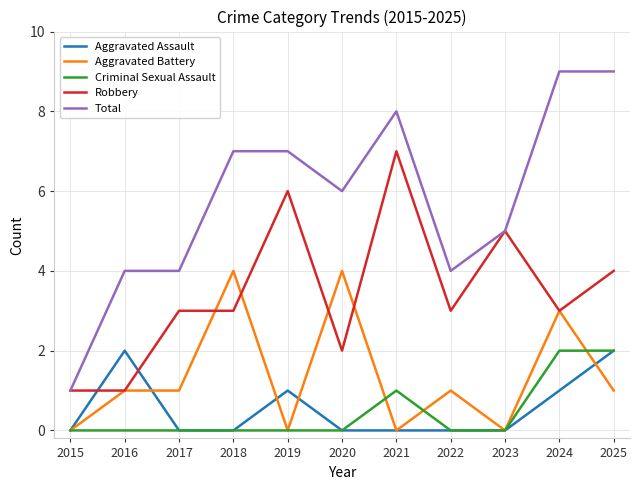

After their last crossing, which series has the higher values: Aggravated Battery or Aggravated Assault?

Aggravated Assault